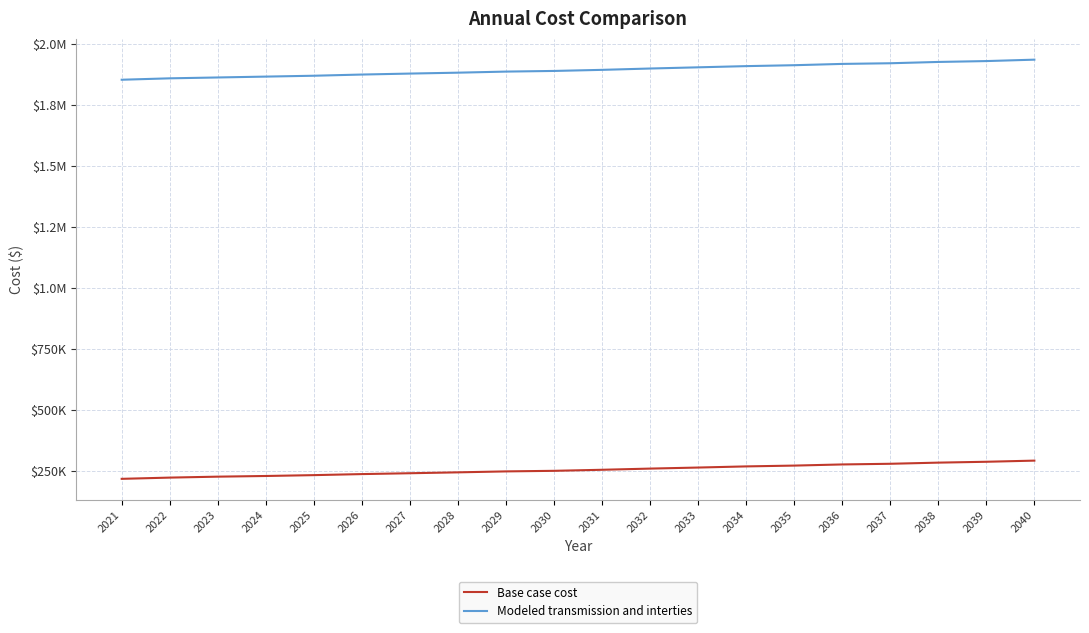

What is the difference between the maximum and second lowest values in the Modeled transmission and interties series?

76569.6